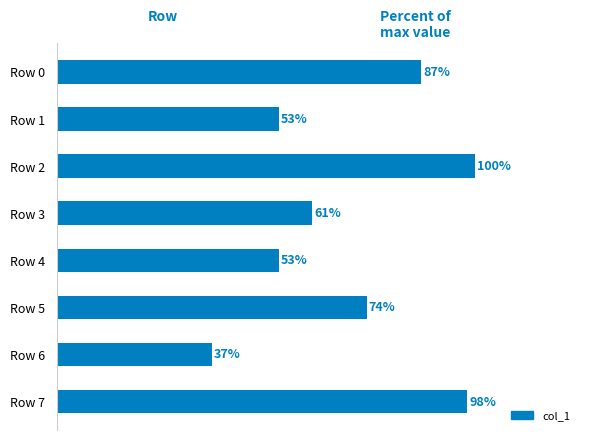

Between Row 0 and Row 3, which is larger?

Row 0